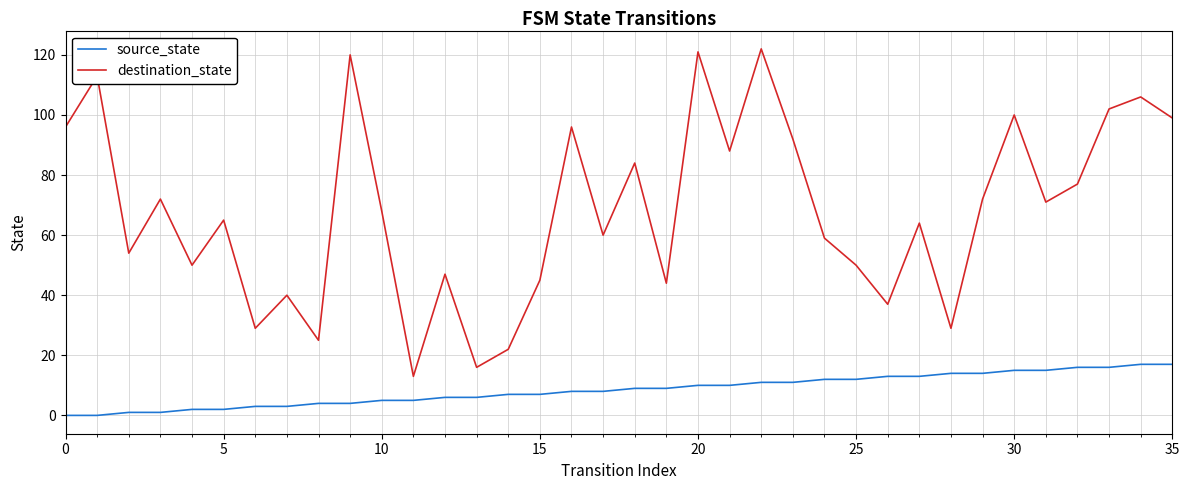

What is the difference between the maximum and minimum values in the source_state series?

17